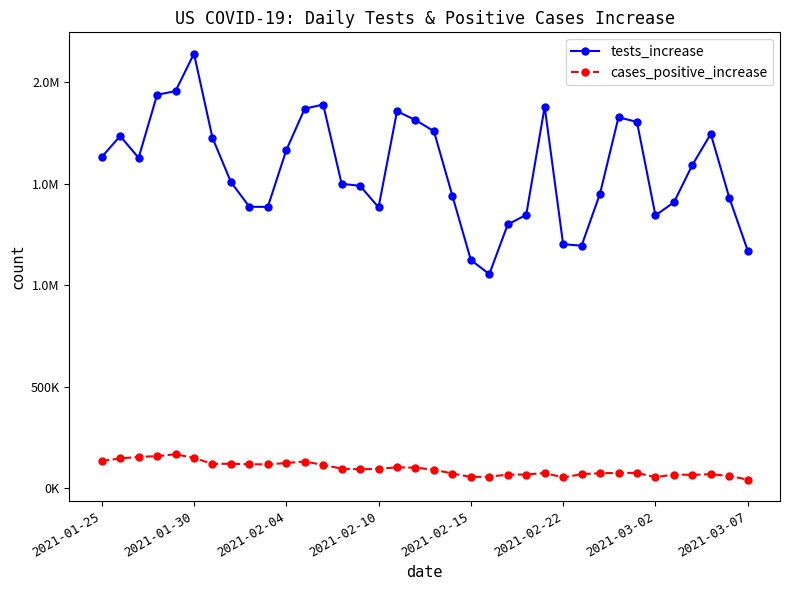

What are all the series names shown in the legend?

tests_increase, cases_positive_increase